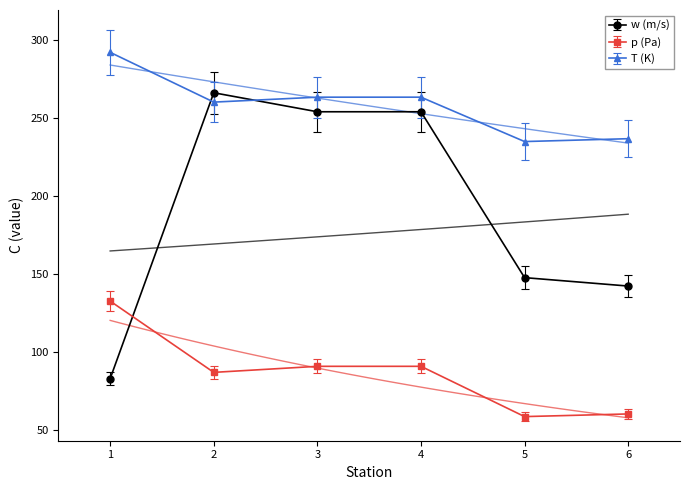

At which category does the chart reach its minimum across all series?

5